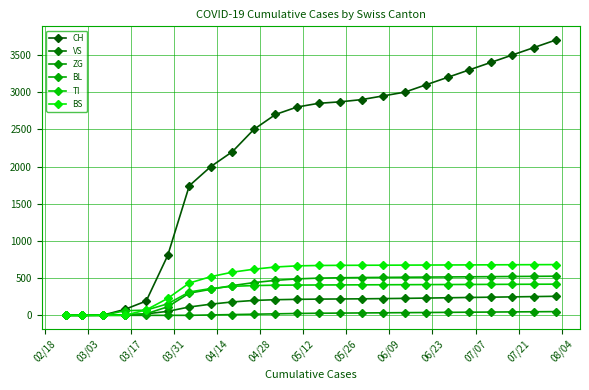

How many distinct data groups are displayed?

6